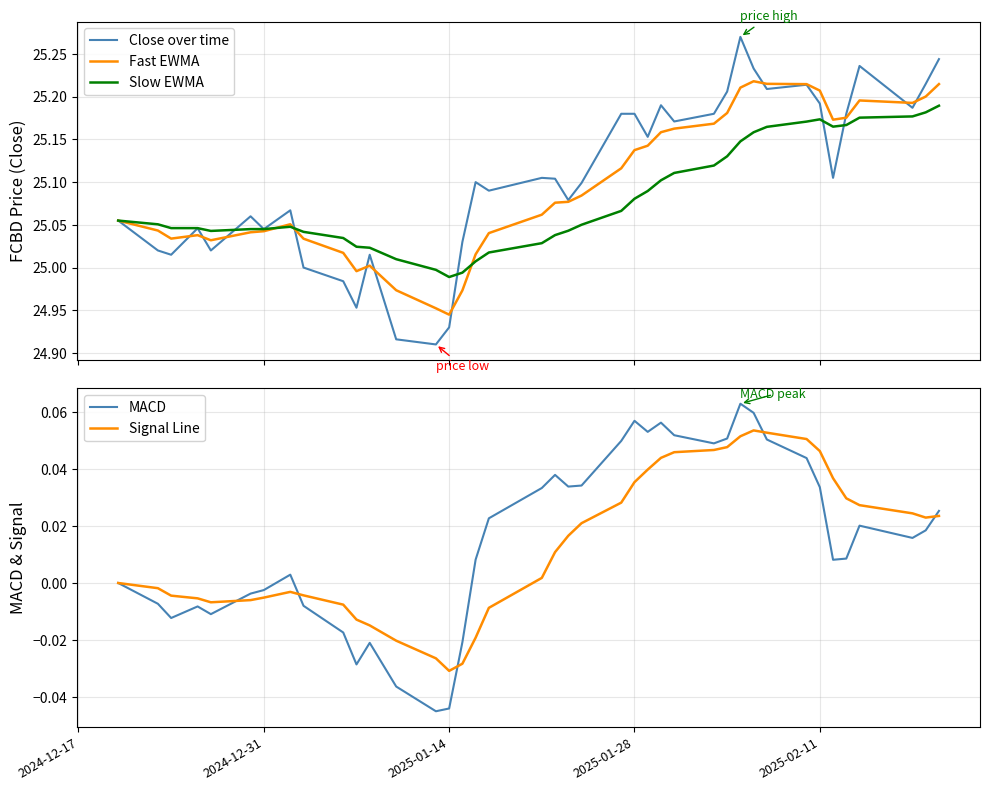

How many intersections are there between Signal Line and MACD?

5